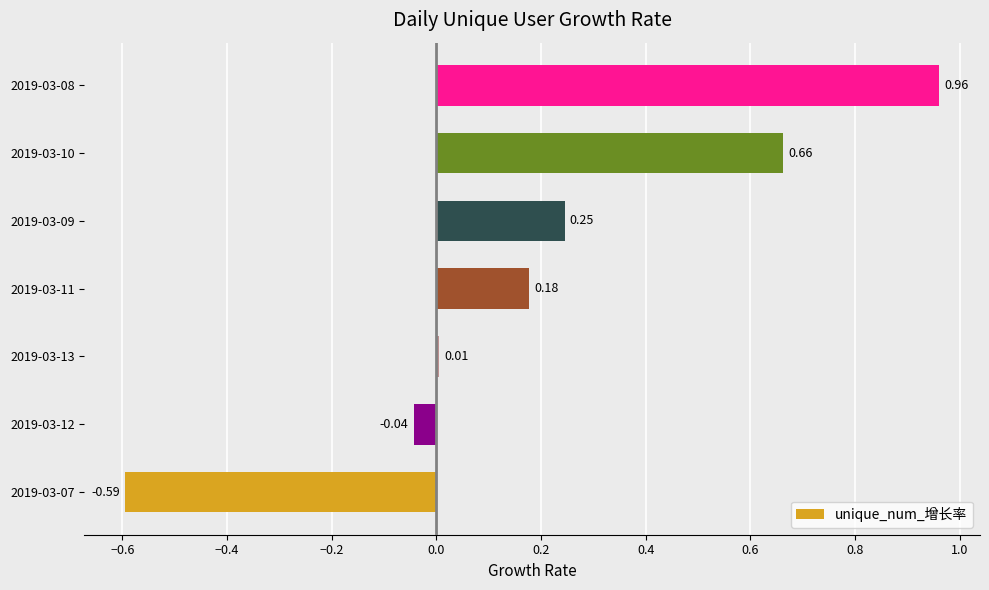

How many data points does each series have?

7